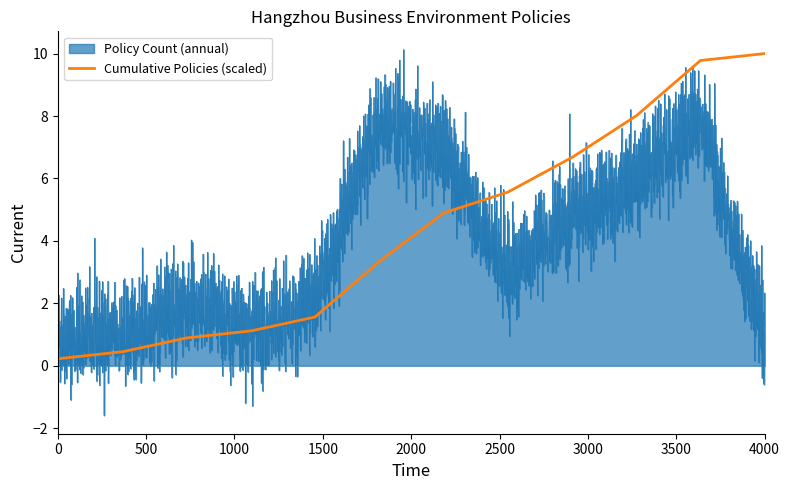

Between 20 and 2, which is larger?

20